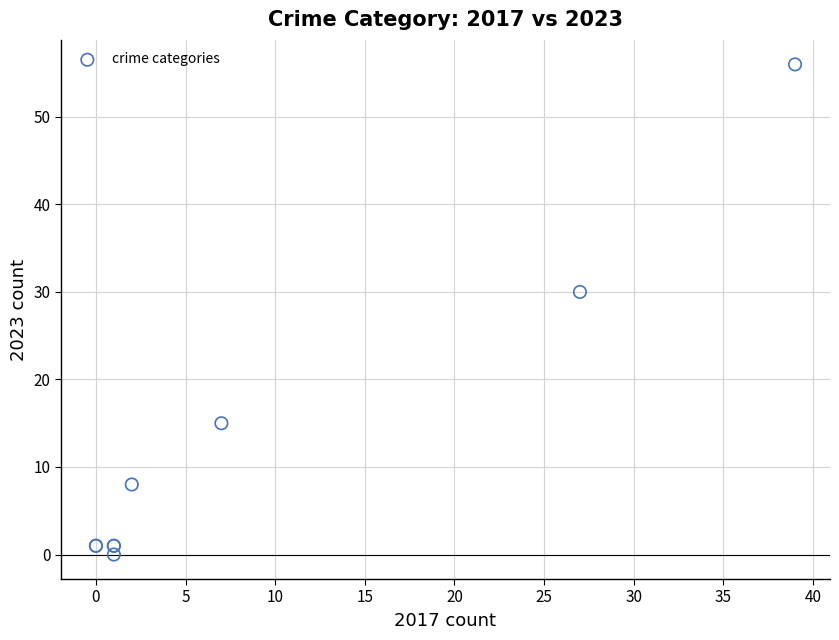

What Y value in the scatter plot is closest to 28?

30